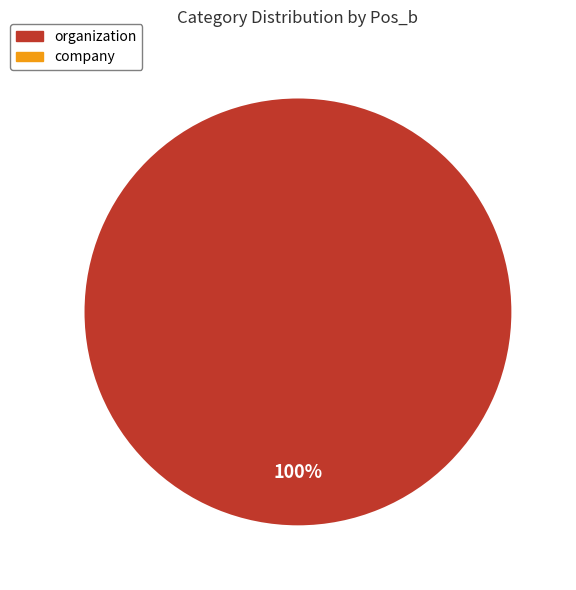

Is there a majority slice in this chart?

Yes